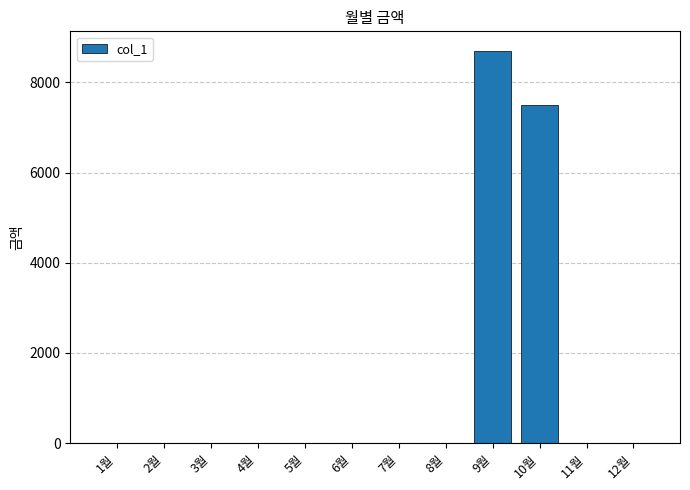

Which category has the highest value across all series?

9월